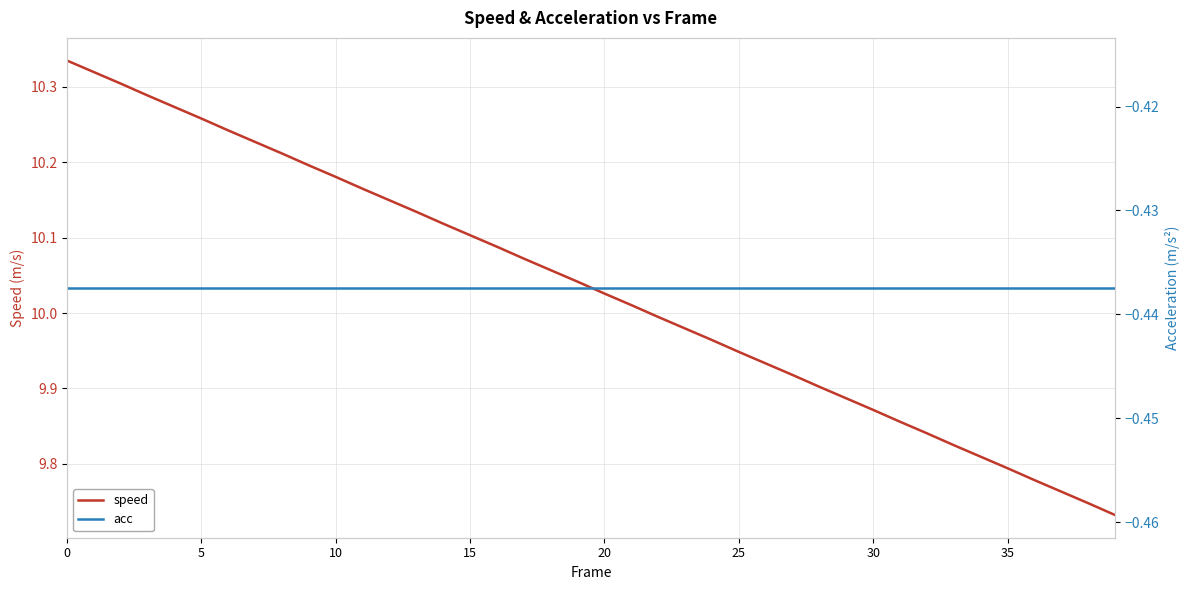

True or false: speed and acc intersect in this chart.

False